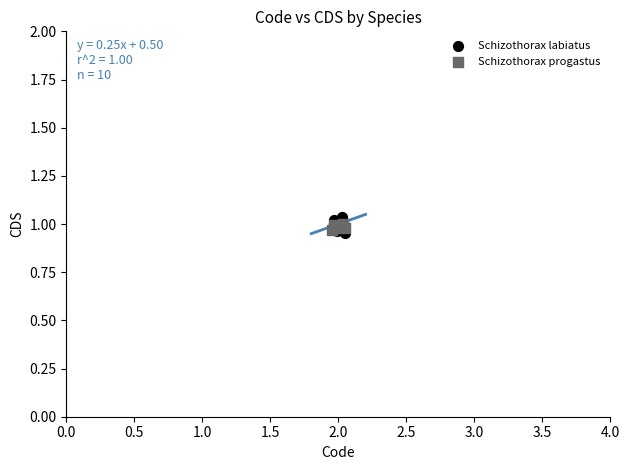

Which series contains the highest Y value?

Schizothorax labiatus